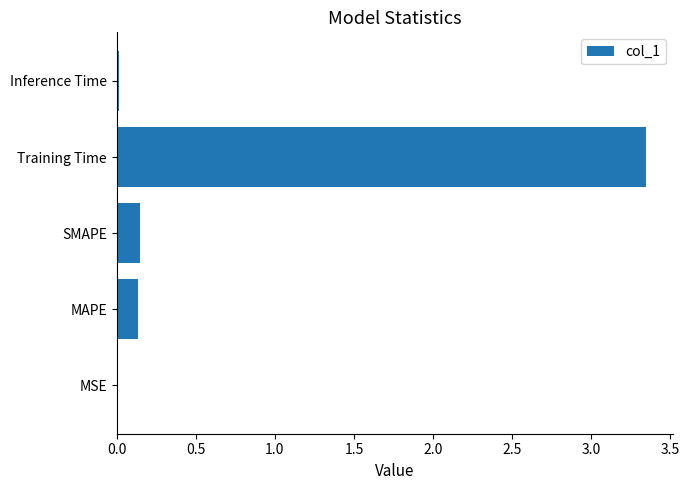

Between SMAPE and MSE, which is larger?

SMAPE